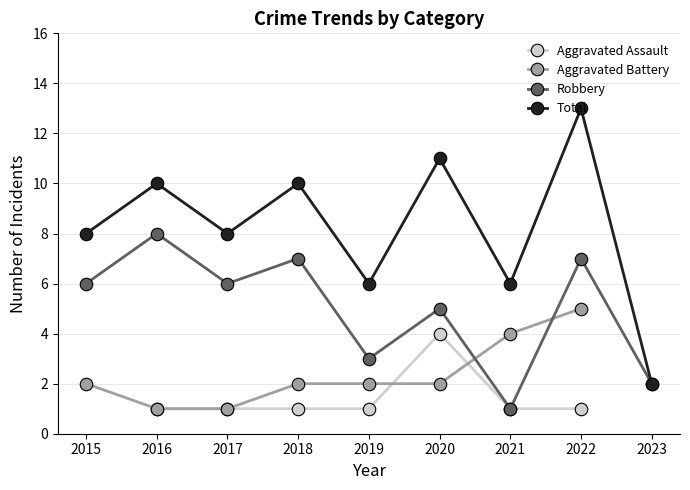

Where do Aggravated Assault and Aggravated Battery first cross each other?

2019 and 2020